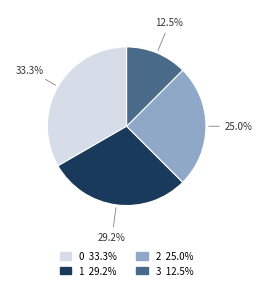

Is the sum of 1 and 0 greater than half?

Yes